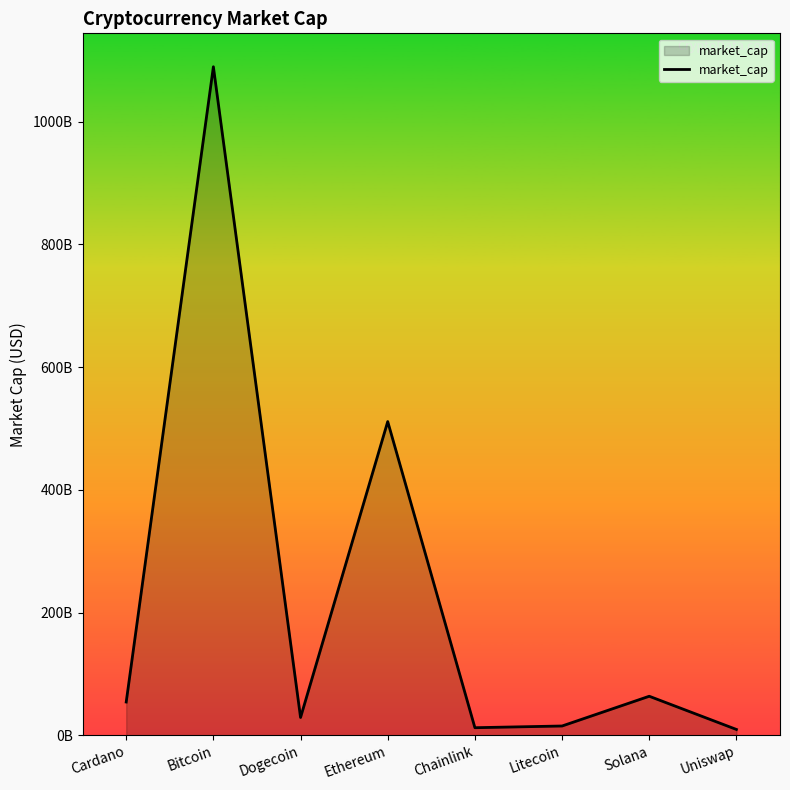

Reading left to right, extract all data points from this chart.

Cardano=54215209469	Bitcoin=1089720366906	Dogecoin=29001576966	Ethereum=511358968874	Chainlink=12337720760	Litecoin=15126036321	Solana=63611369653	Uniswap=9500150405